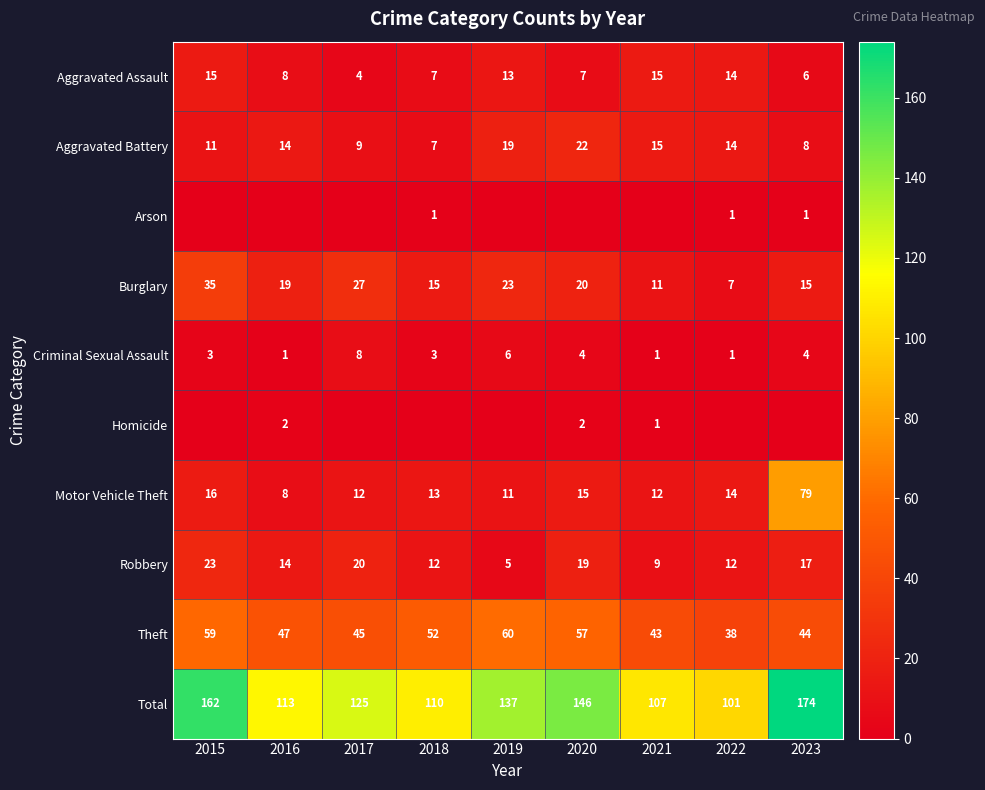

What is the spread (max minus min) of values at 2015?

162